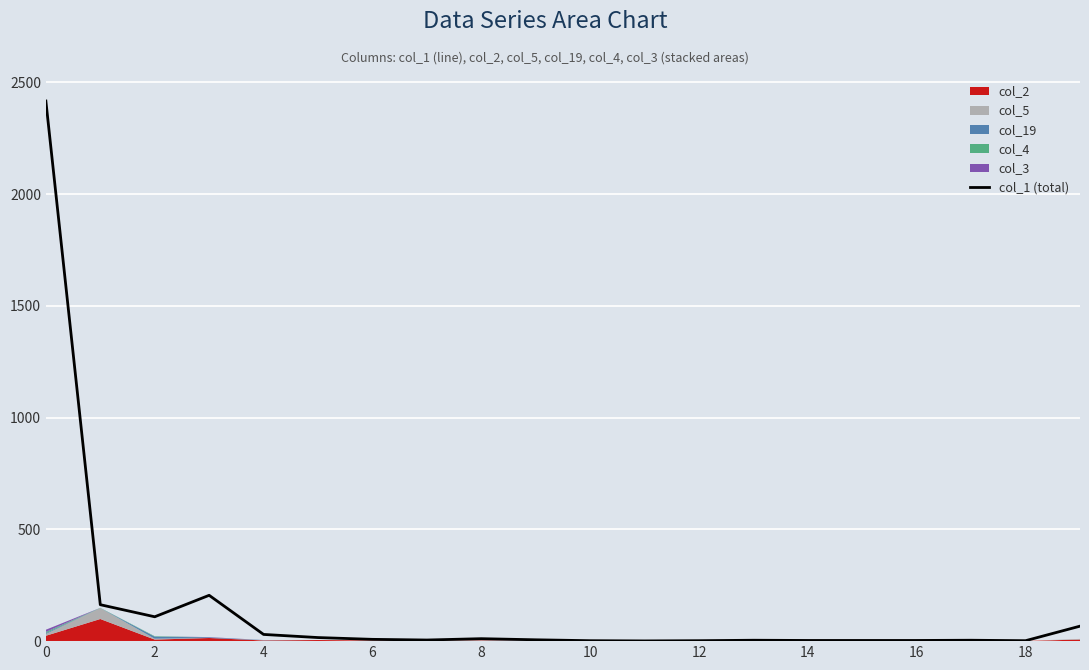

True or false: there are more than 2 points higher than both neighbors.

True